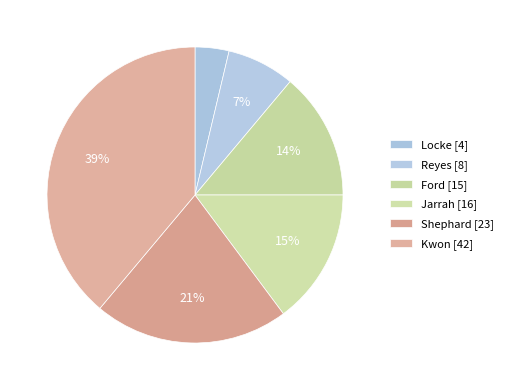

Count the number of slices in the pie.

6